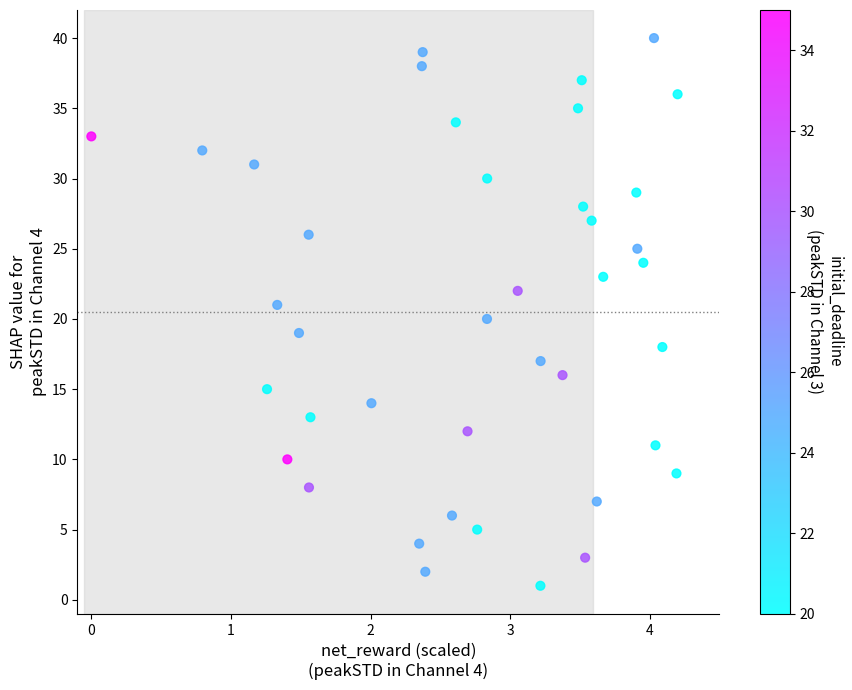

What is the range of Y values (max minus min)?

39